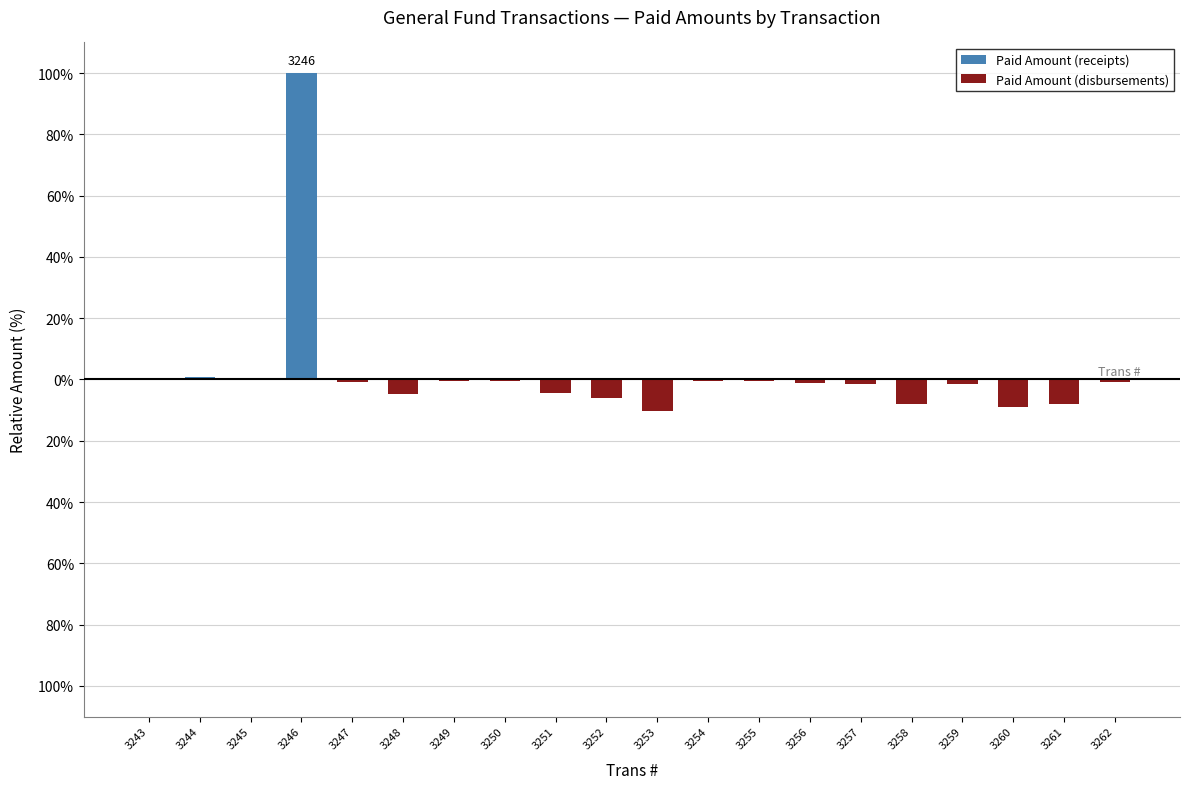

At how many categories does at least one series exceed 90?

1